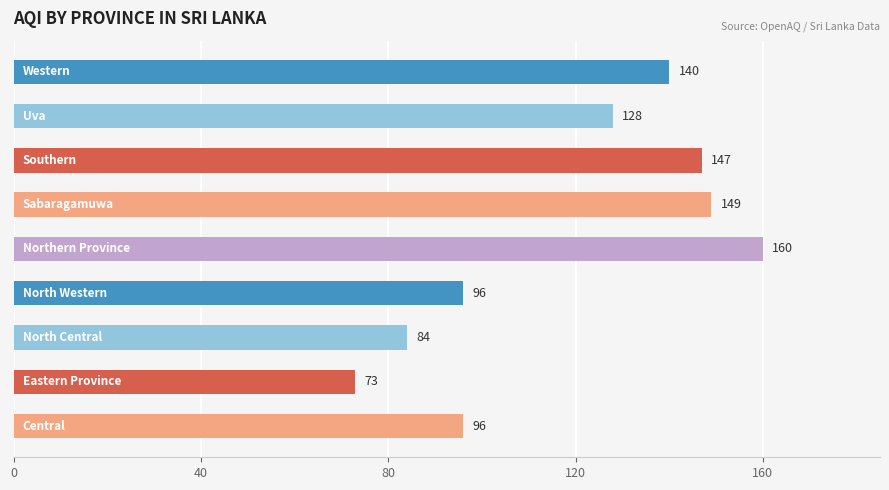

What is the minimum value shown in the chart?

73